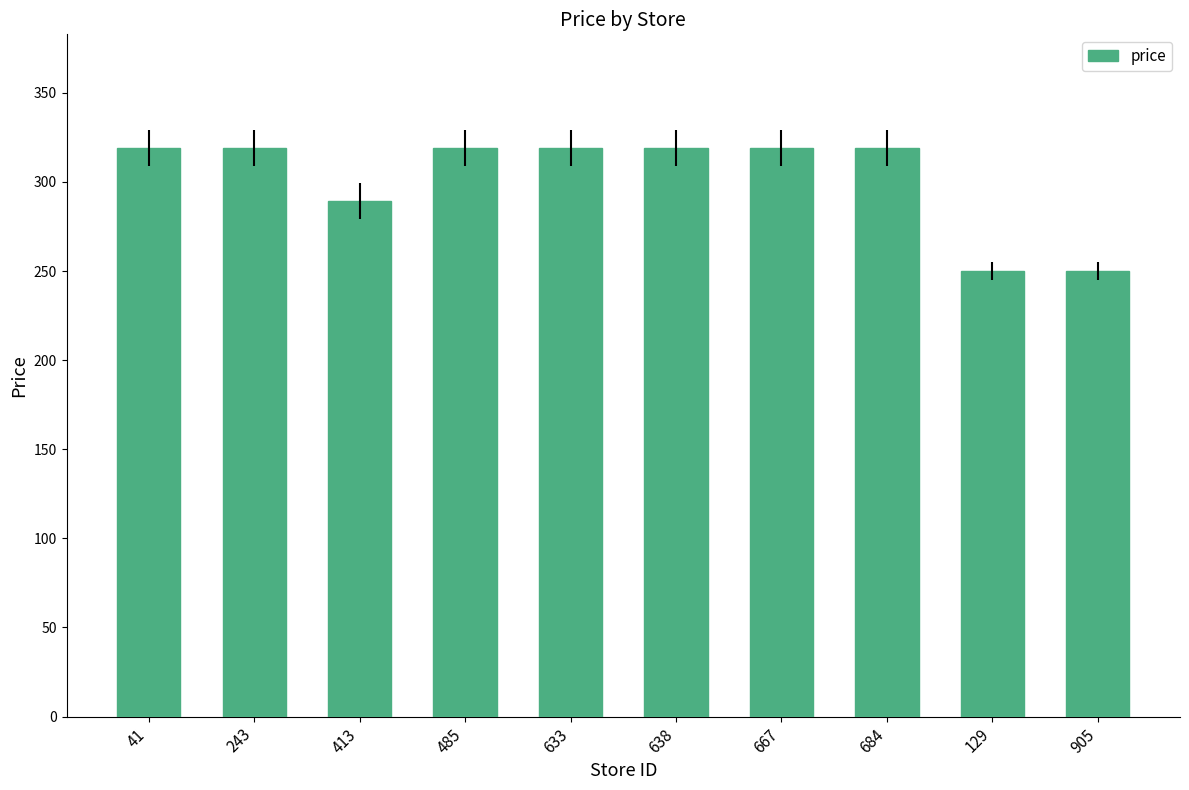

What is the maximum value shown in the chart?

319.0